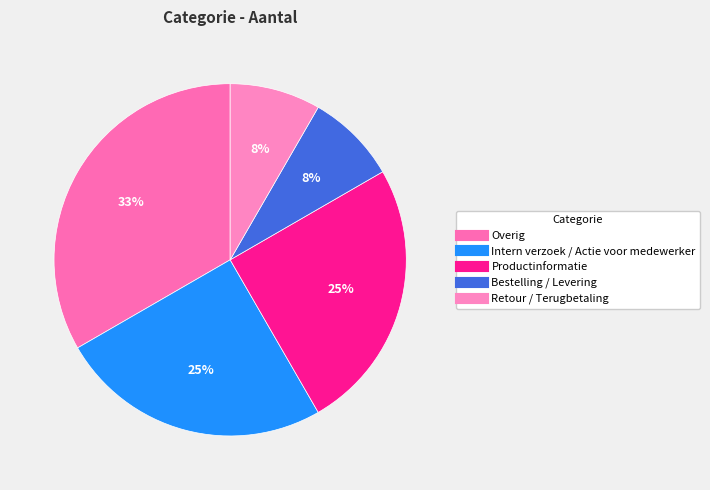

To the nearest percent, what is the difference between the largest and smallest slice percentages?

25%